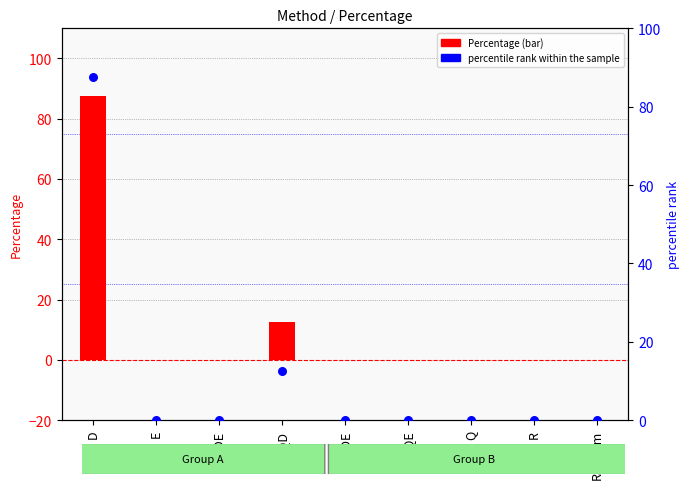

Which series has the largest Y range (max minus min)?

Percentage